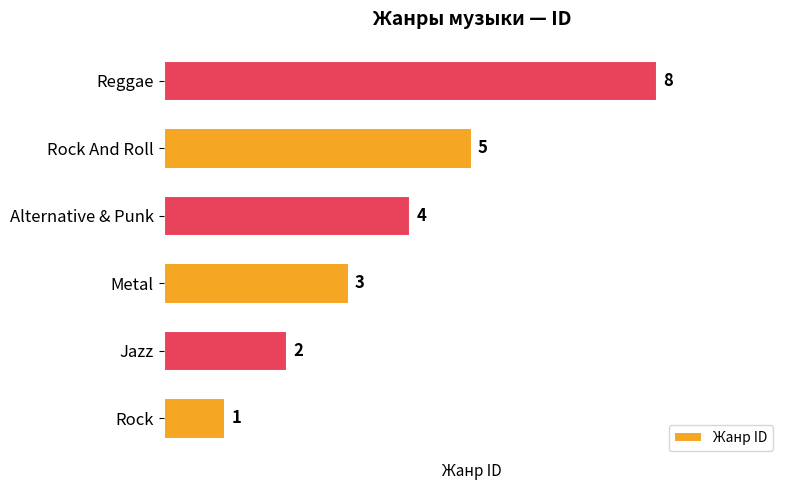

How many data points are less than 4?

3